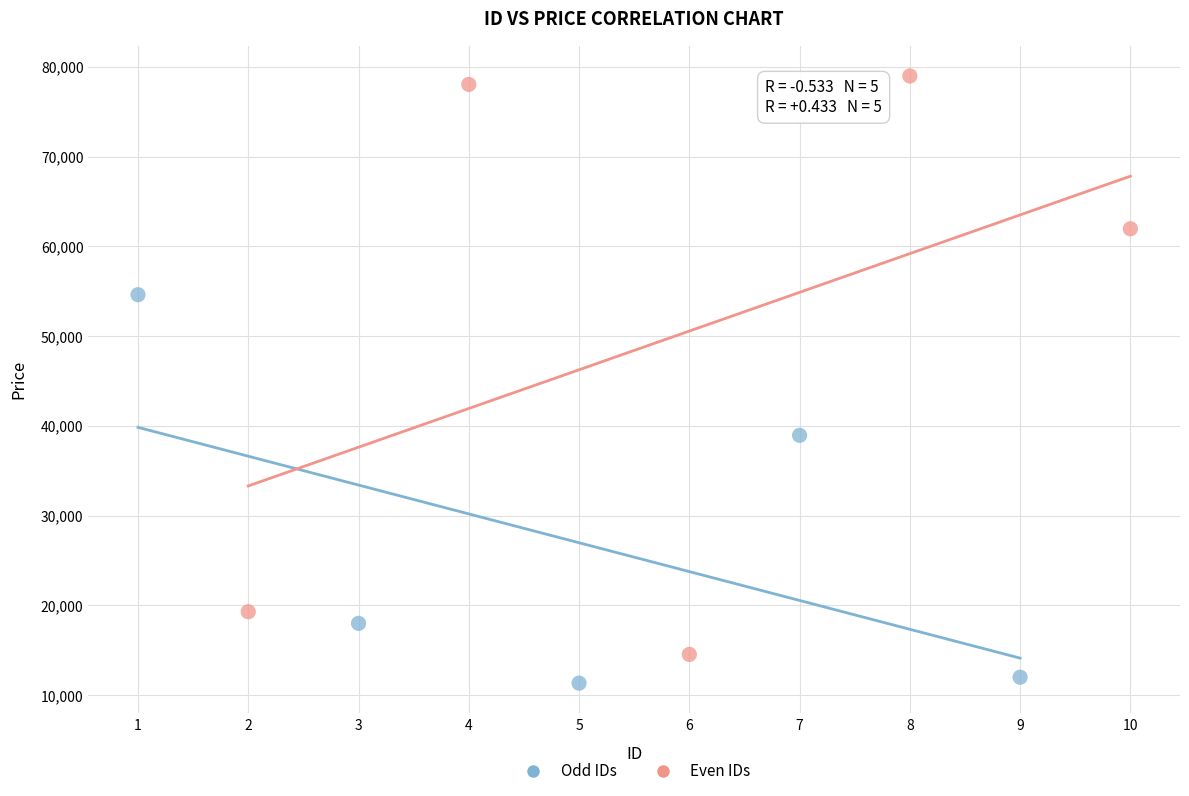

Which series has the largest Y range (max minus min)?

Even IDs